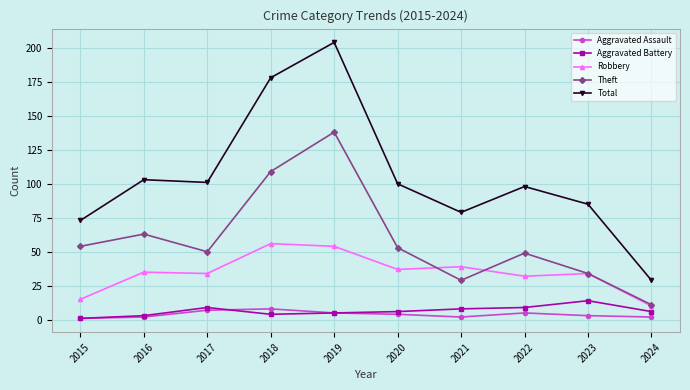

How many values in the Robbery series are below 35?

5